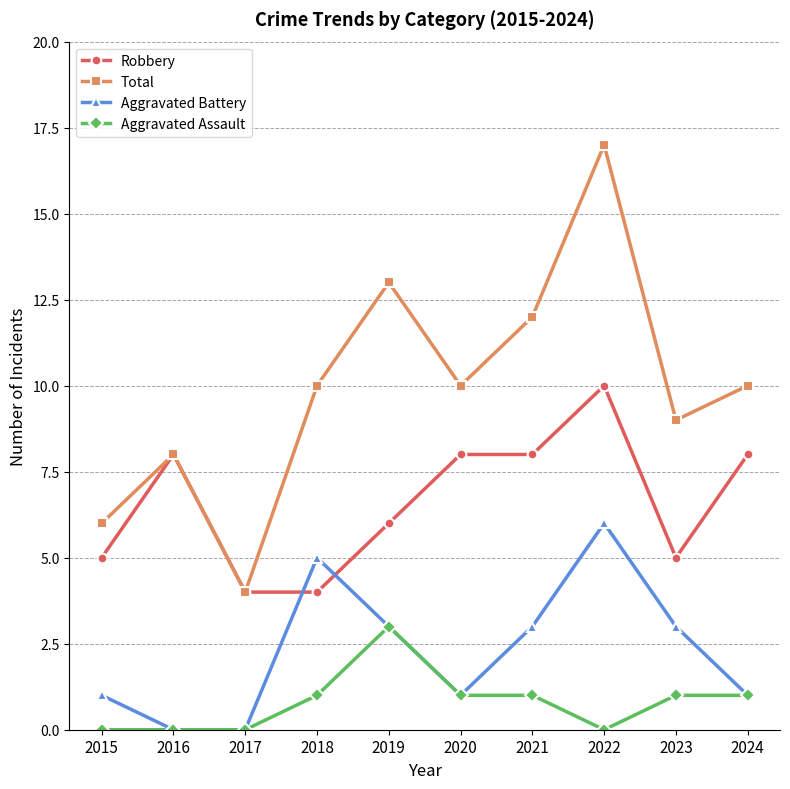

True or false: Total and Aggravated Assault intersect in this chart.

False